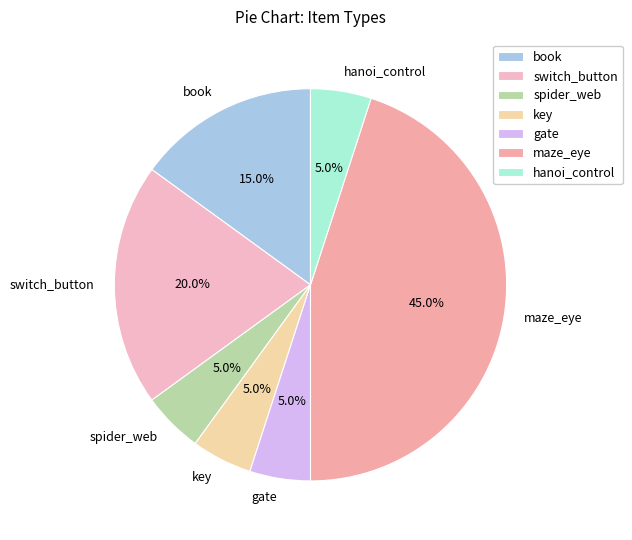

The gate slice represents 5% of the pie. True or false?

True